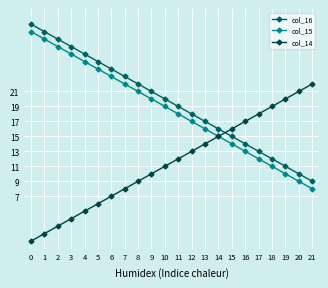

How many distinct data groups are displayed?

3